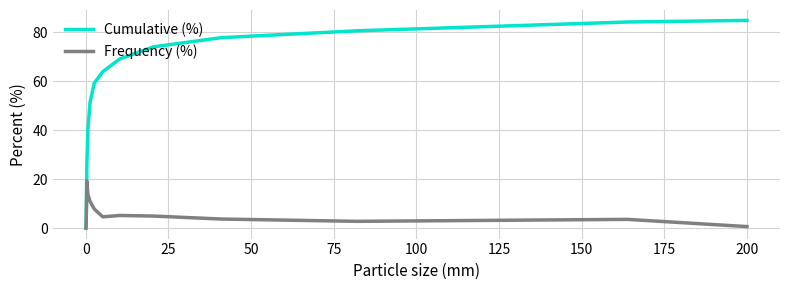

How many lines are shown in the chart?

2